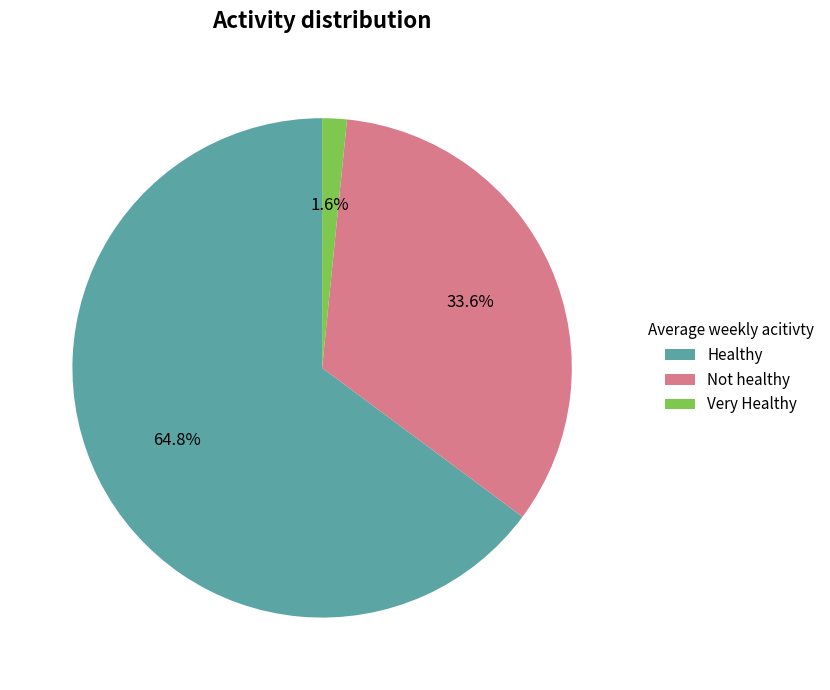

Count the number of slices in the pie.

3